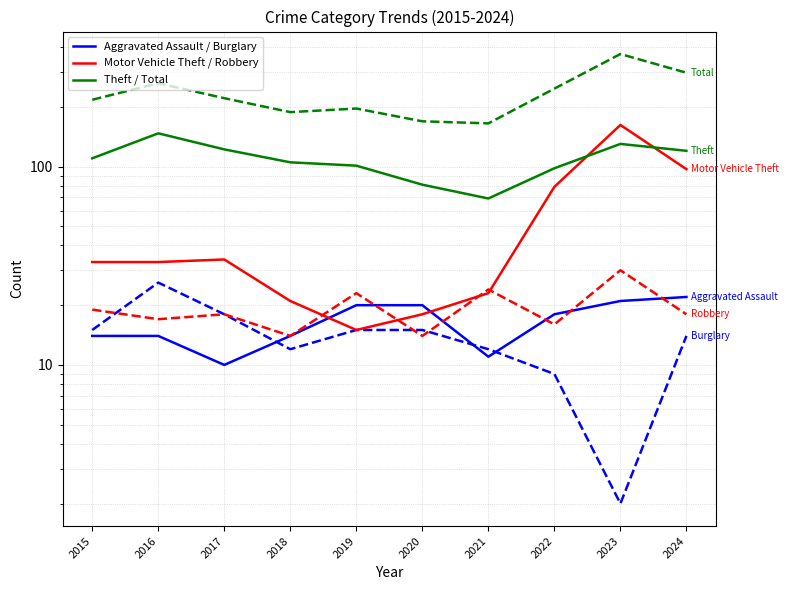

In Robbery, how many points are lower than both neighbors (excluding endpoints)?

4